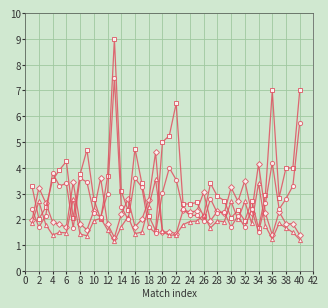

What is the greatest value displayed?

9.0